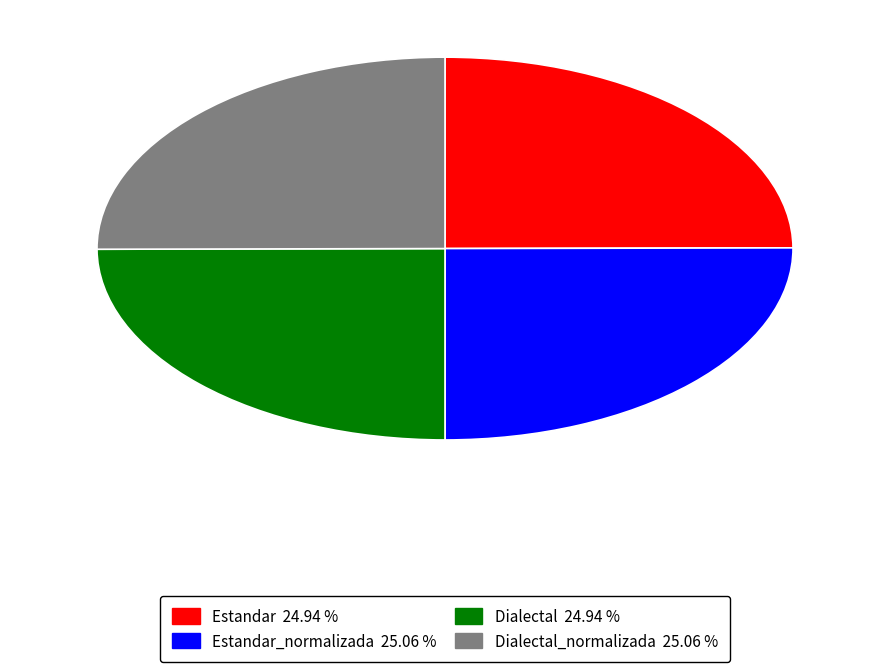

To the nearest percent, what portion does Estandar_normalizada represent?

25%